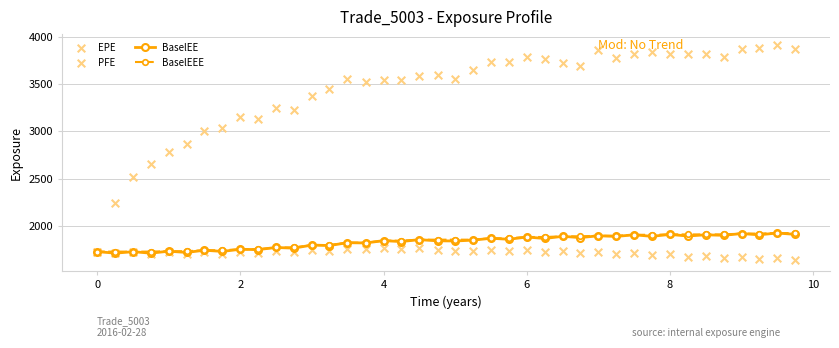

Which series contains the highest Y value?

PFE